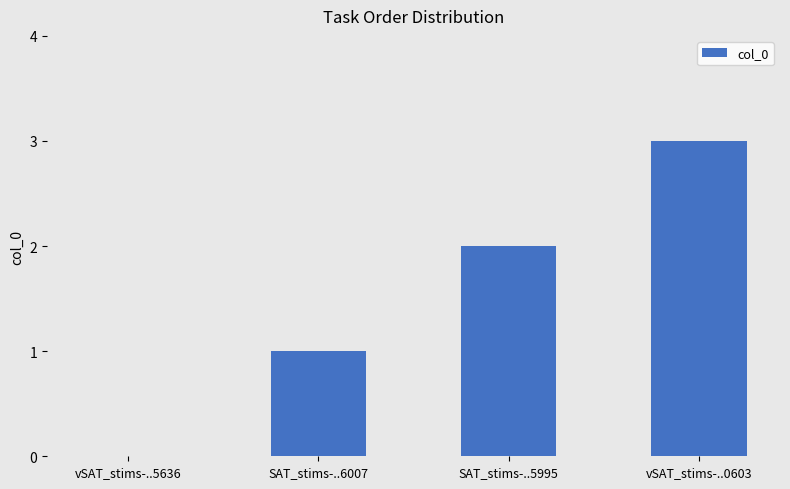

Which has a higher value, vSAT_stims-..0603 or SAT_stims-..6007?

vSAT_stims-..0603